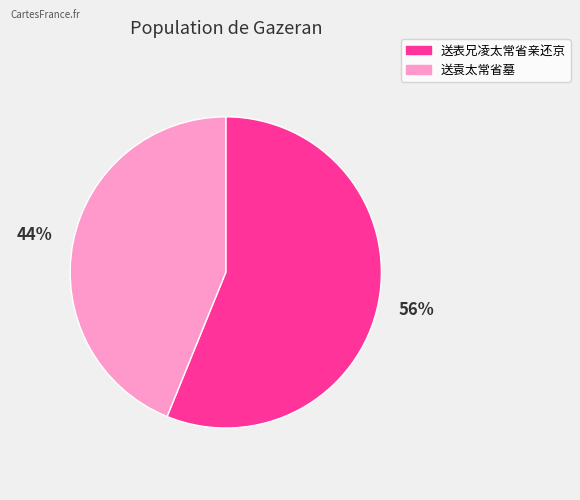

Is it true that 送袁太常省墓 is 33% of the pie?

False